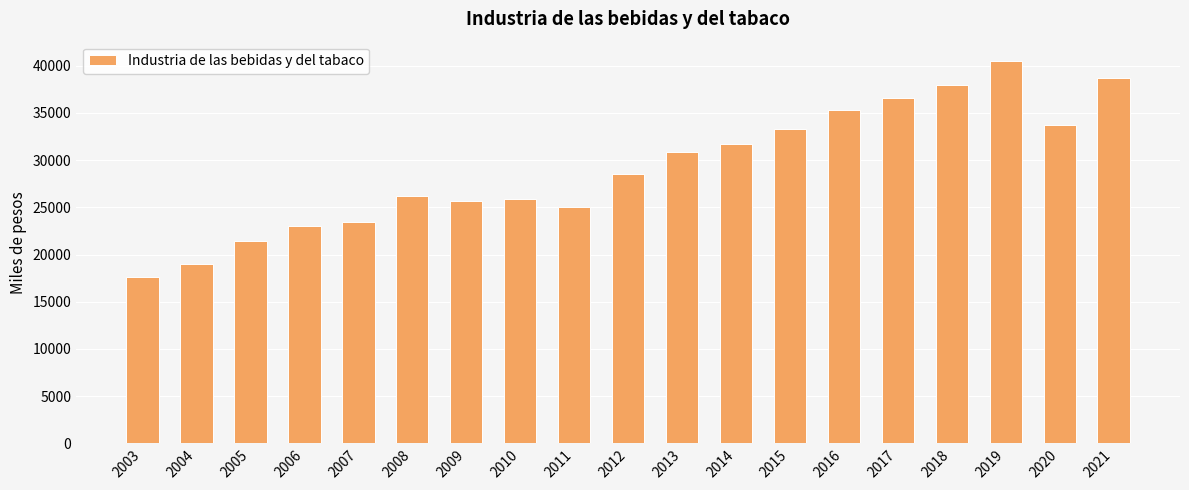

Reading left to right, list all the values displayed in this chart.

17574.4	18959.0	21430.9	23037.2	23445.9	26251.3	25628.1	25840.7	25037.3	28535.2	30894.3	31745.5	33306.1	35348.6	36609.6	37924.6	40527.1	33676.5	38726.3